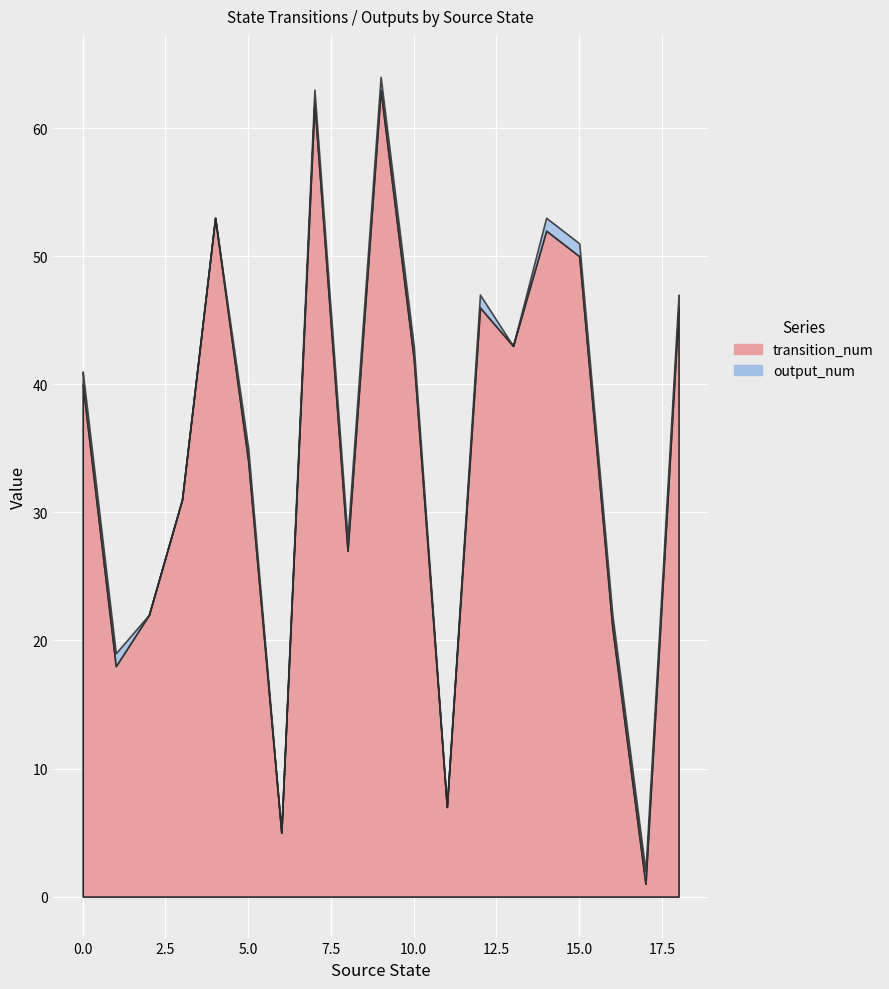

Reading right to left, transcribe all the data shown in this chart.

transition_num: 18=46	17=1	16=21	15=50	14=52	13=43	12=46	11=7	10=42	9=63	8=27	7=62	6=5	5=34	4=53	3=31	2=22	1=18	0=40
output_num: 18=1	17=1	16=1	15=1	14=1	13=0	12=1	11=0	10=1	9=1	8=1	7=1	6=0	5=1	4=0	3=0	2=0	1=1	0=1